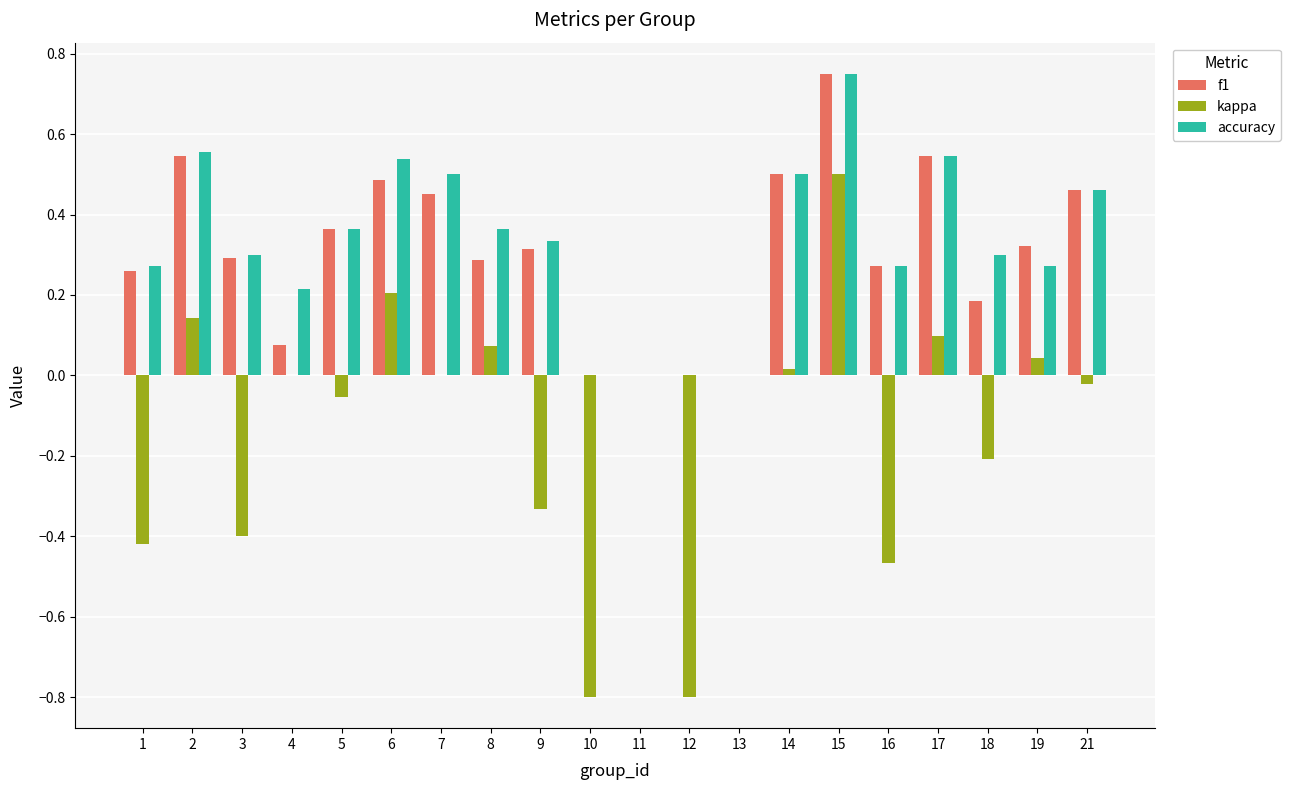

The f1 series shows 0.7 at 14. True or false?

False